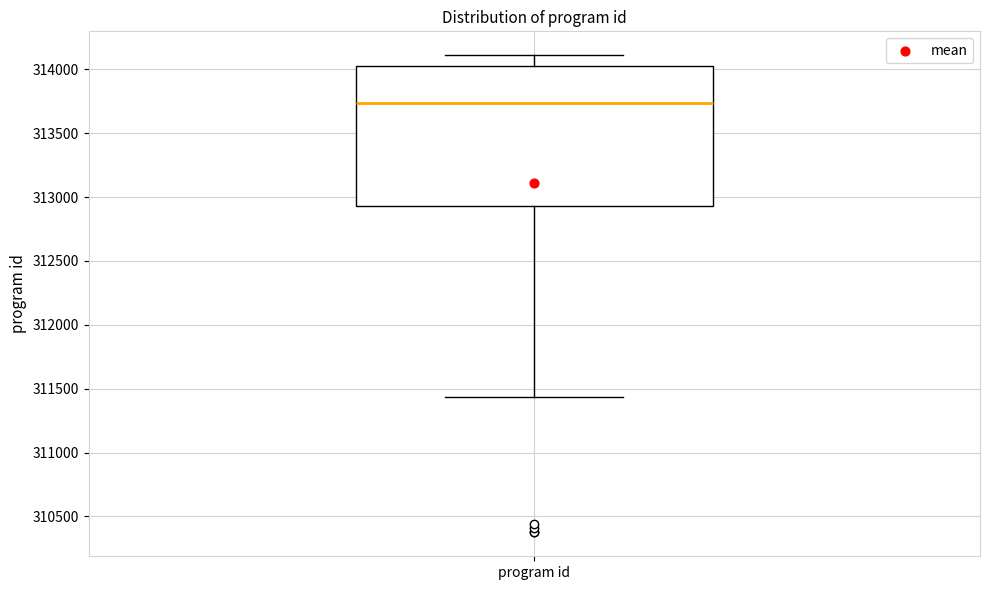

Where is the lower edge of the box for program id on the y-axis? The values are not printed on the chart, so give them approximately, as read against the axis.

312950